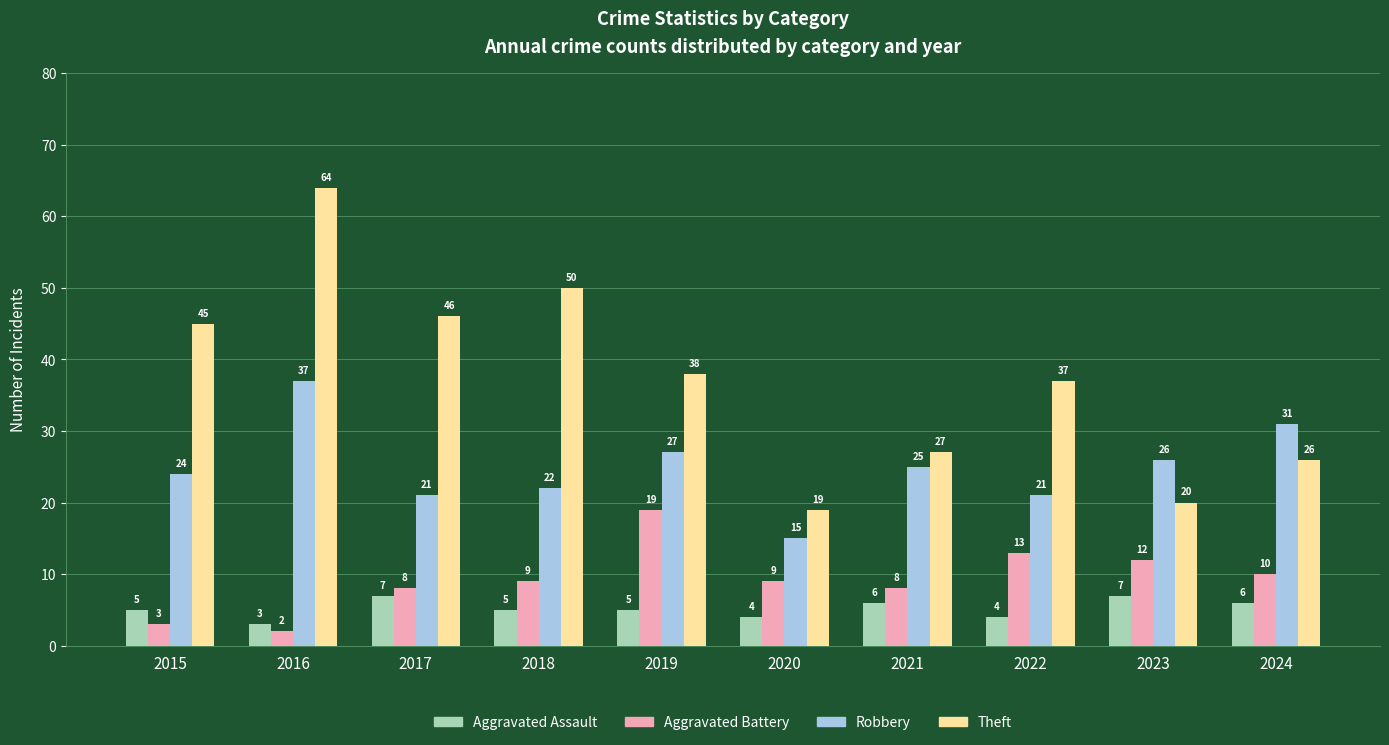

At how many categories does at least one series exceed 56?

1